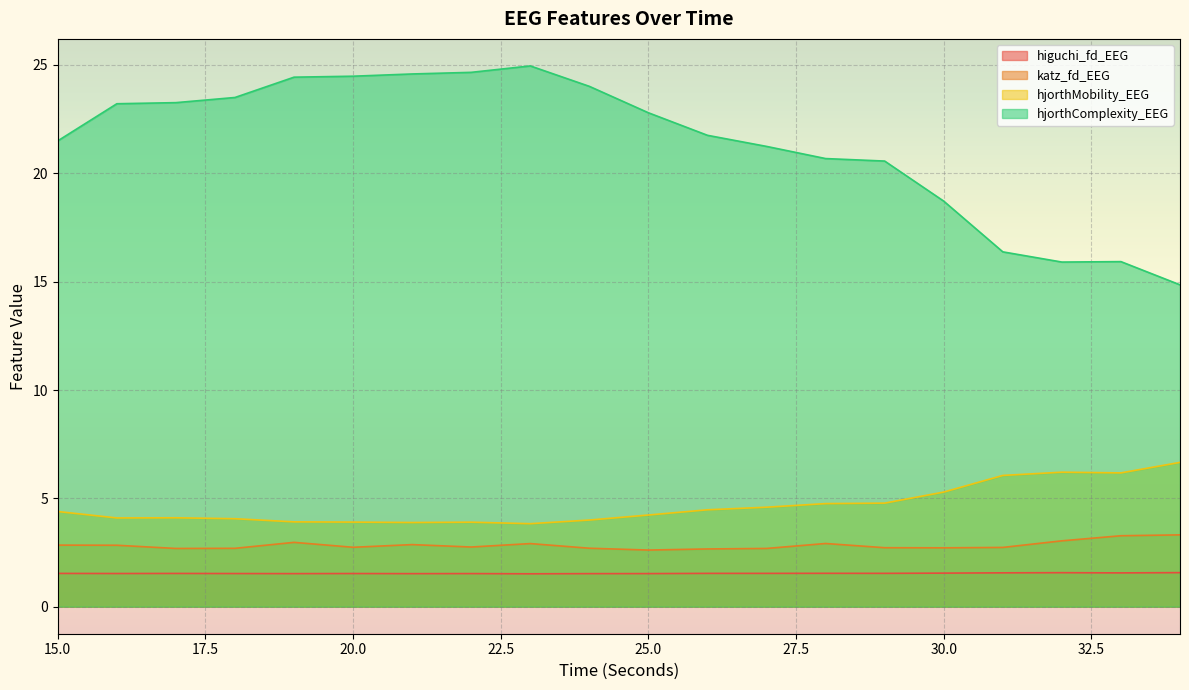

What is the difference between the maximum and minimum values in the katz_fd_EEG series?

0.7